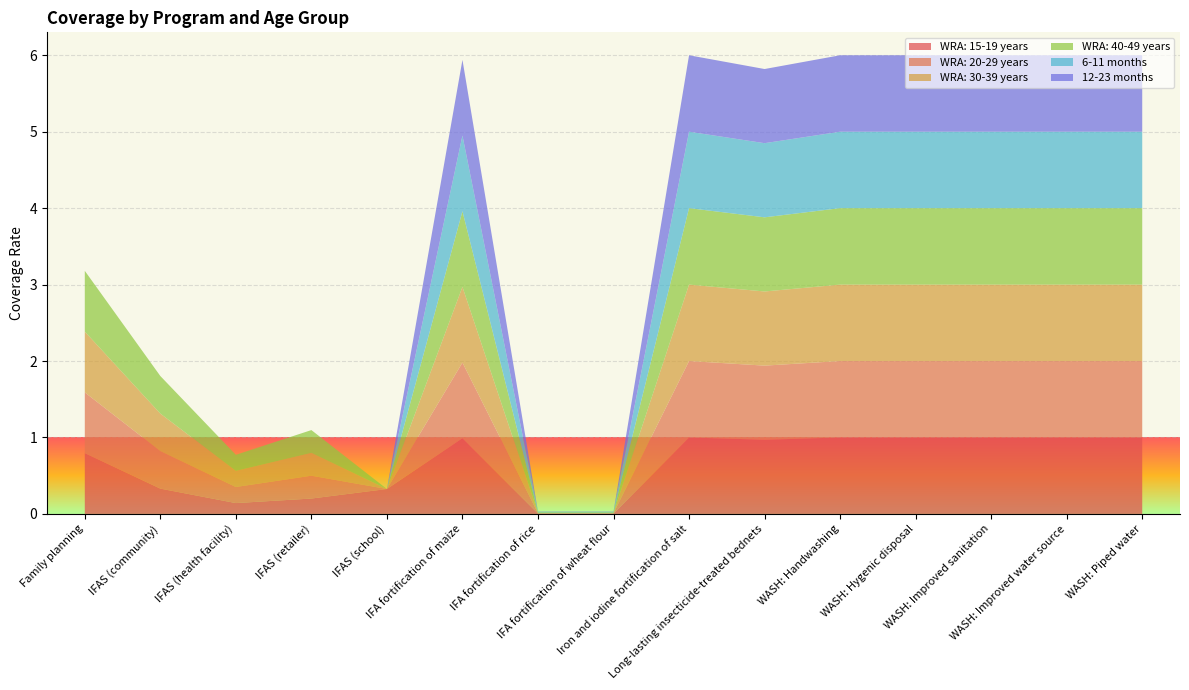

Reading left to right, what are all the values shown in this chart?

WRA: 15-19 years: Family planning=0.8	IFAS (community)=0.3	IFAS (health facility)=0.1	IFAS (retailer)=0.2	IFAS (school)=0.3	IFA fortification of maize=1.0	IFA fortification of rice=0.0	IFA fortification of wheat flour=0.0	Iron and iodine fortification of salt=1.0	Long-lasting insecticide-treated bednets=1.0	WASH: Handwashing=1.0	WASH: Hygenic disposal=1.0	WASH: Improved sanitation=1.0	WASH: Improved water source=1.0	WASH: Piped water=1.0
WRA: 20-29 years: Family planning=0.8	IFAS (community)=0.5	IFAS (health facility)=0.2	IFAS (retailer)=0.3	IFAS (school)=0.0	IFA fortification of maize=1.0	IFA fortification of rice=0.0	IFA fortification of wheat flour=0.0	Iron and iodine fortification of salt=1.0	Long-lasting insecticide-treated bednets=1.0	WASH: Handwashing=1.0	WASH: Hygenic disposal=1.0	WASH: Improved sanitation=1.0	WASH: Improved water source=1.0	WASH: Piped water=1.0
WRA: 30-39 years: Family planning=0.8	IFAS (community)=0.5	IFAS (health facility)=0.2	IFAS (retailer)=0.3	IFAS (school)=0.0	IFA fortification of maize=1.0	IFA fortification of rice=0.0	IFA fortification of wheat flour=0.0	Iron and iodine fortification of salt=1.0	Long-lasting insecticide-treated bednets=1.0	WASH: Handwashing=1.0	WASH: Hygenic disposal=1.0	WASH: Improved sanitation=1.0	WASH: Improved water source=1.0	WASH: Piped water=1.0
WRA: 40-49 years: Family planning=0.8	IFAS (community)=0.5	IFAS (health facility)=0.2	IFAS (retailer)=0.3	IFAS (school)=0.0	IFA fortification of maize=1.0	IFA fortification of rice=0.0	IFA fortification of wheat flour=0.0	Iron and iodine fortification of salt=1.0	Long-lasting insecticide-treated bednets=1.0	WASH: Handwashing=1.0	WASH: Hygenic disposal=1.0	WASH: Improved sanitation=1.0	WASH: Improved water source=1.0	WASH: Piped water=1.0
6-11 months: Family planning=0.0	IFAS (community)=0.0	IFAS (health facility)=0.0	IFAS (retailer)=0.0	IFAS (school)=0.0	IFA fortification of maize=1.0	IFA fortification of rice=0.0	IFA fortification of wheat flour=0.0	Iron and iodine fortification of salt=1.0	Long-lasting insecticide-treated bednets=1.0	WASH: Handwashing=1.0	WASH: Hygenic disposal=1.0	WASH: Improved sanitation=1.0	WASH: Improved water source=1.0	WASH: Piped water=1.0
12-23 months: Family planning=0.0	IFAS (community)=0.0	IFAS (health facility)=0.0	IFAS (retailer)=0.0	IFAS (school)=0.0	IFA fortification of maize=1.0	IFA fortification of rice=0.0	IFA fortification of wheat flour=0.0	Iron and iodine fortification of salt=1.0	Long-lasting insecticide-treated bednets=1.0	WASH: Handwashing=1.0	WASH: Hygenic disposal=1.0	WASH: Improved sanitation=1.0	WASH: Improved water source=1.0	WASH: Piped water=1.0